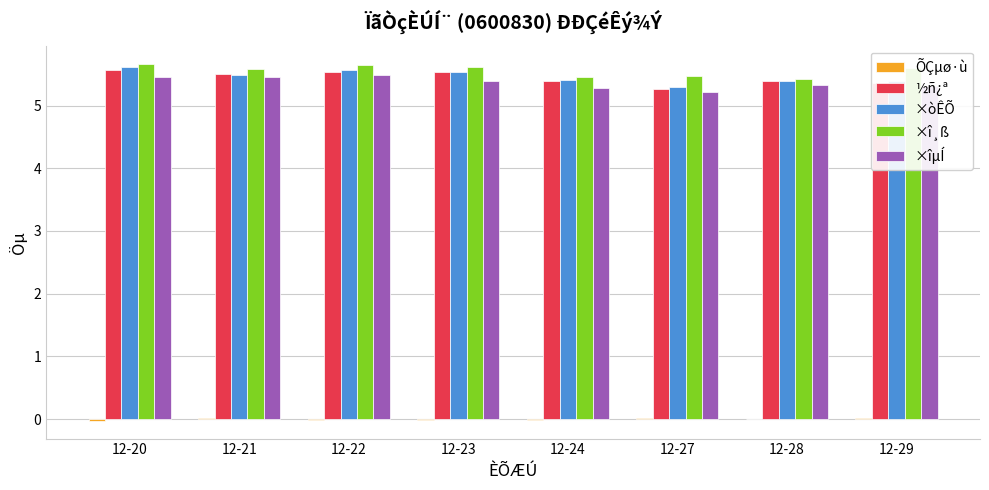

True or false: ×î¸ß has a value of 2.9 at 12-22.

False